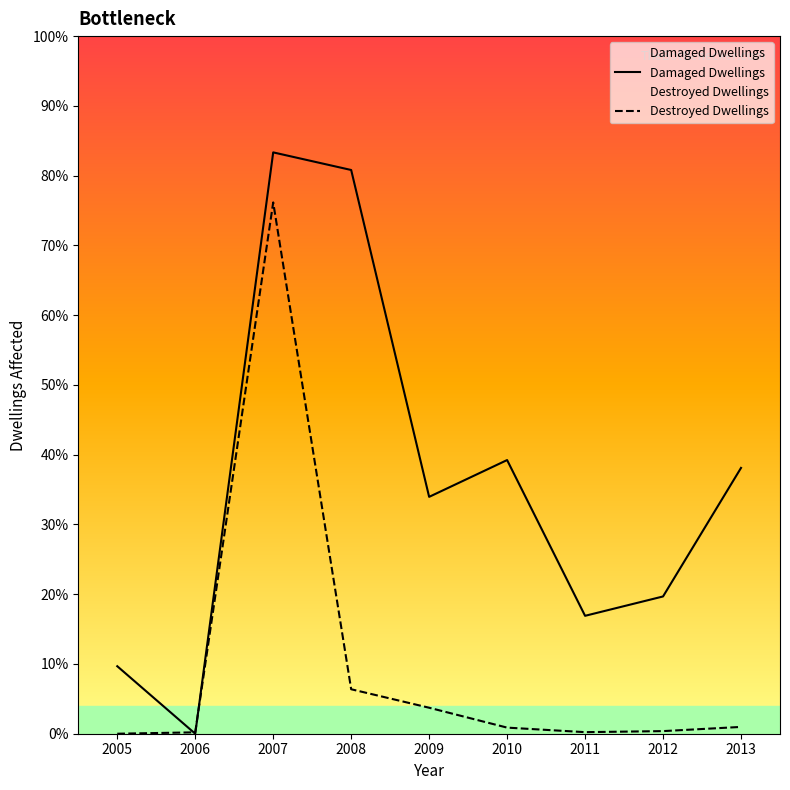

Which category has the highest value across all series?

2007